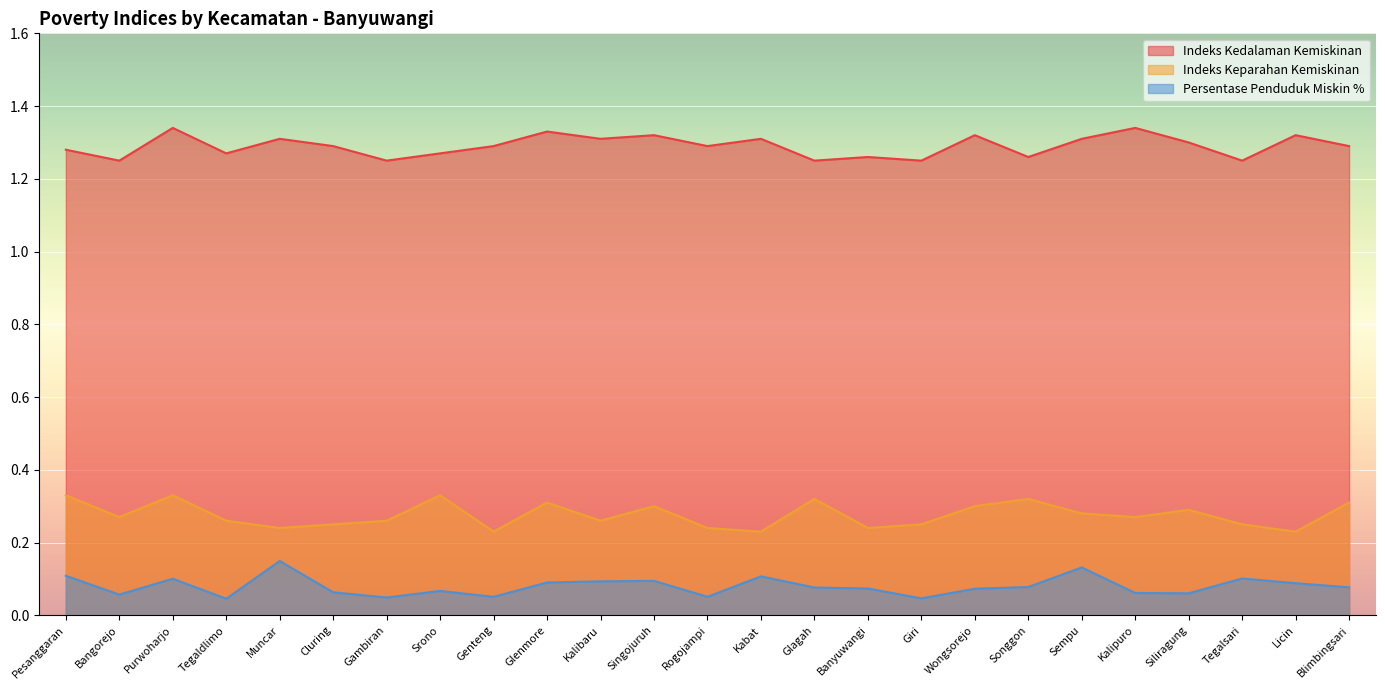

At Siliragung, list the series in order from largest to smallest.

Indeks Kedalaman Kemiskinan, Indeks Keparahan Kemiskinan, Persentase Penduduk Miskin %